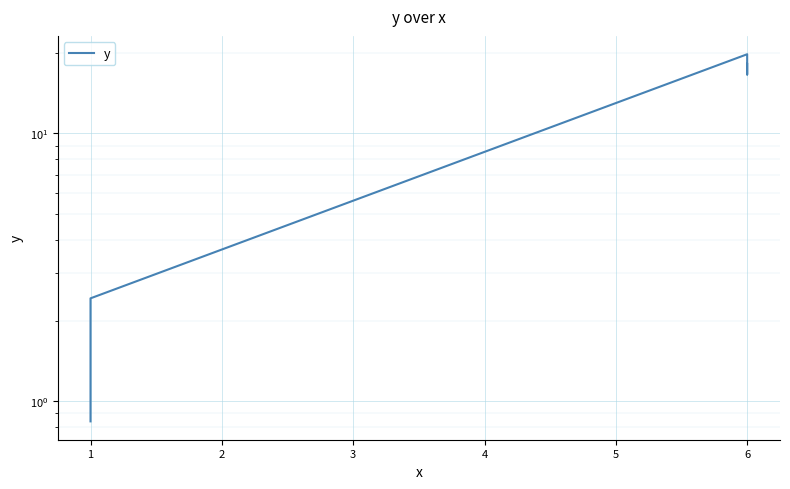

What is the greatest value displayed?

19.8